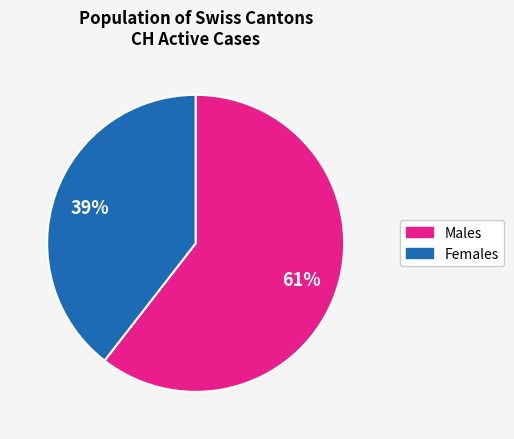

Is there any slice that represents more than half of the pie?

Yes